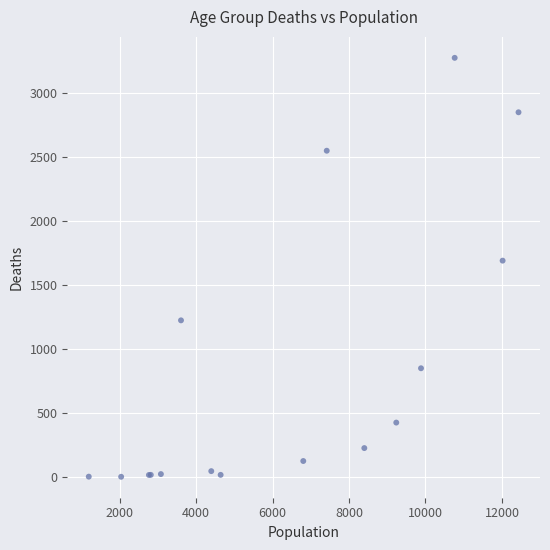

What Y value in the scatter plot is closest to 1638?

1690